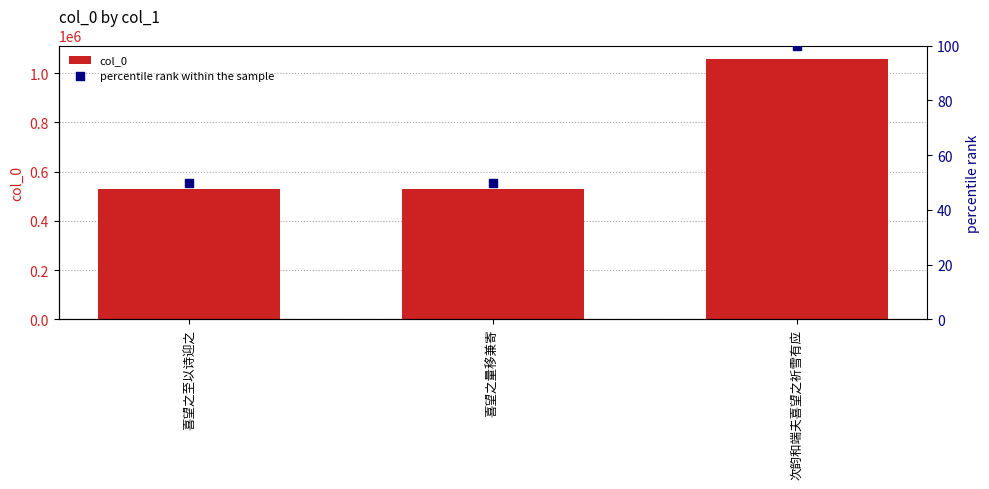

At how many categories does at least one series exceed 404417?

3